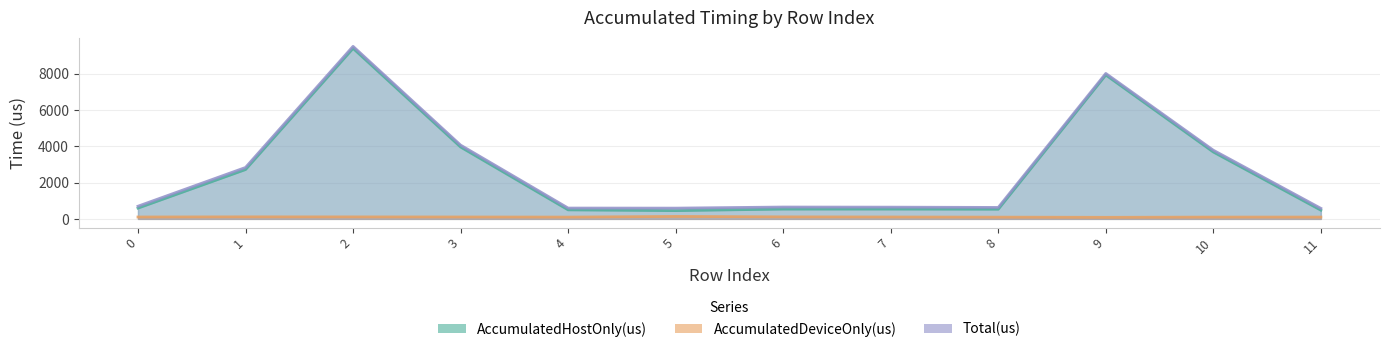

List the series in order of their peak value, highest first.

Total(us), AccumulatedHostOnly(us), AccumulatedDeviceOnly(us)